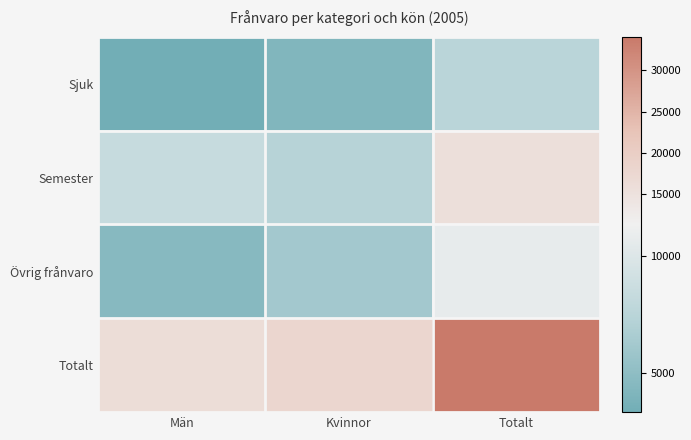

What is the greatest value displayed?

34052